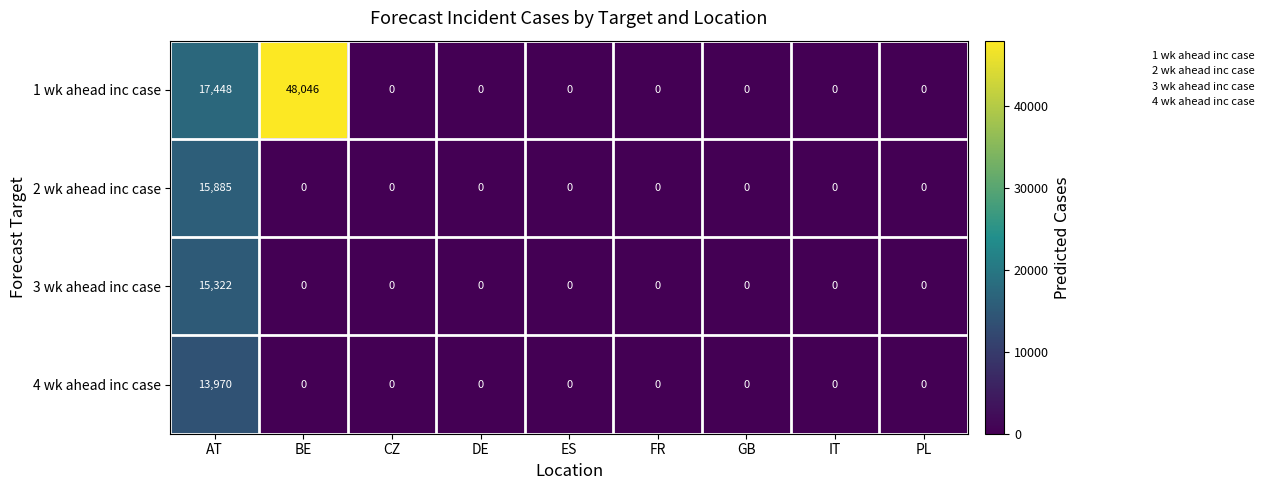

Which label corresponds to the largest value in the chart?

BE